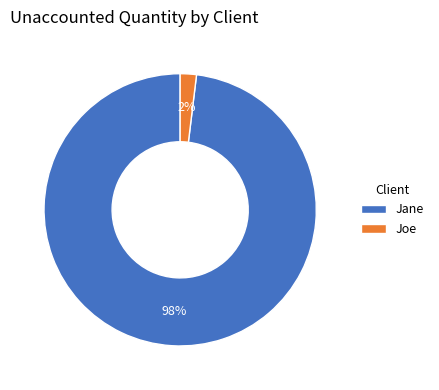

How many segments does this pie chart have?

2